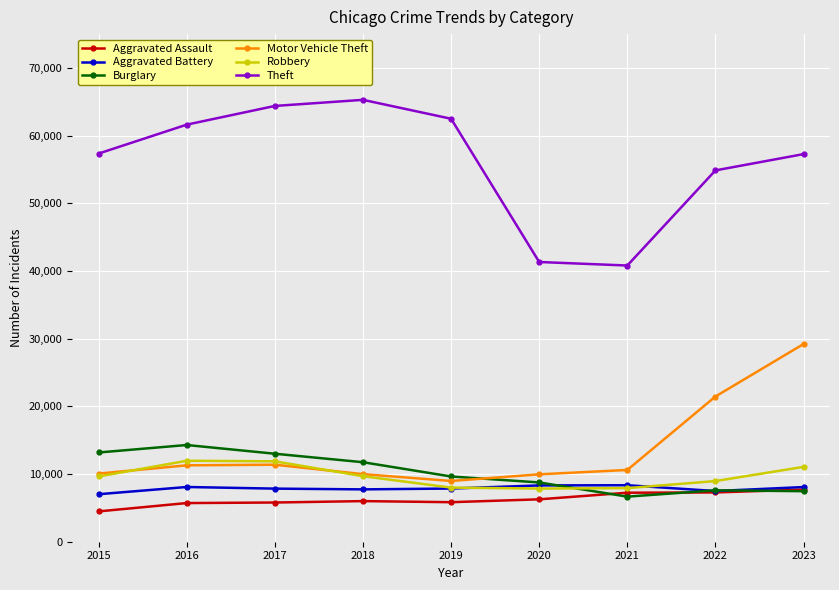

True or false: Motor Vehicle Theft and Theft cross at least once.

False